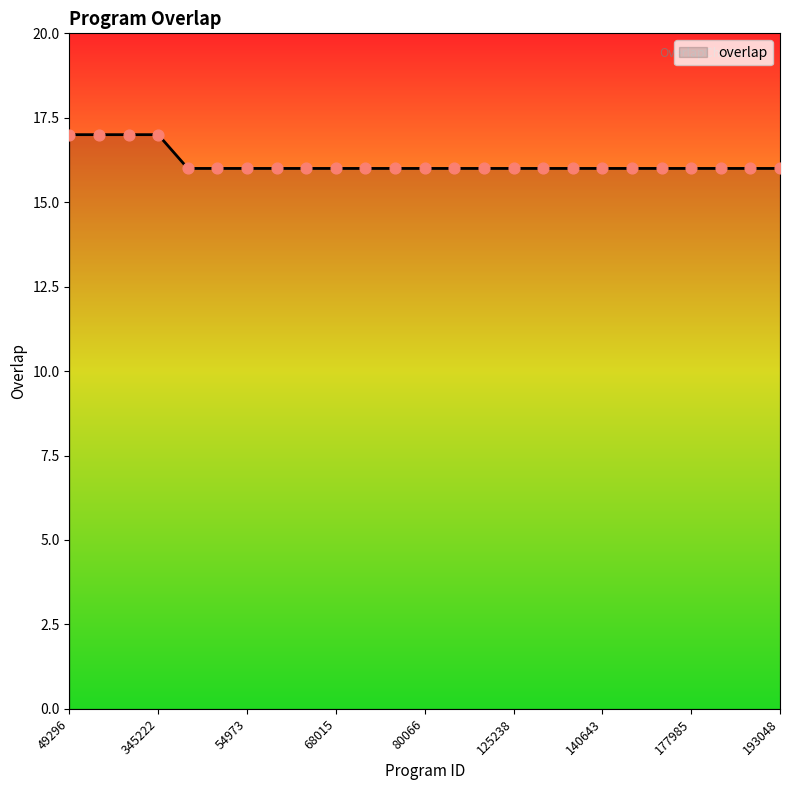

What is the maximum value shown in the chart?

17